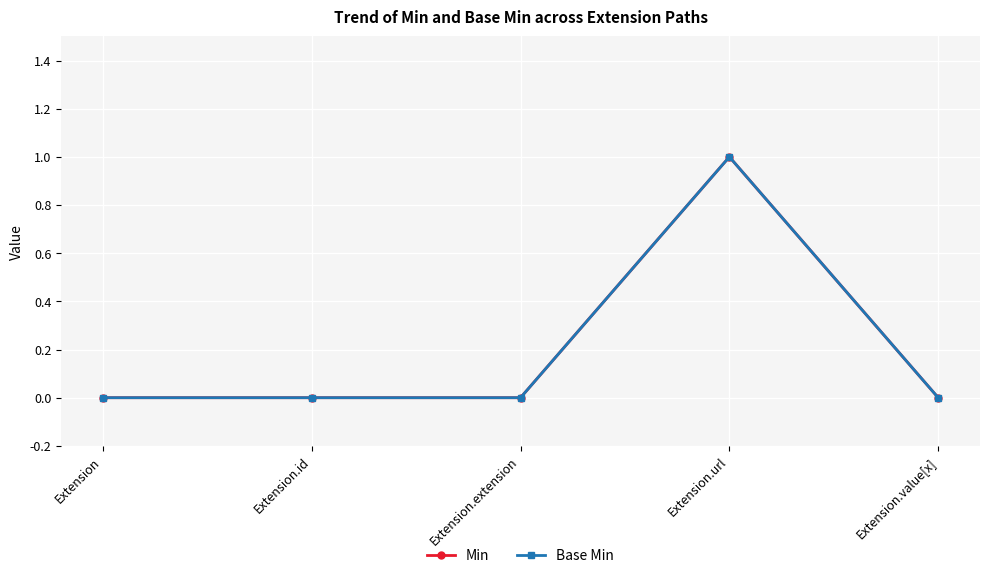

Does the chart have visible grid lines?

Yes